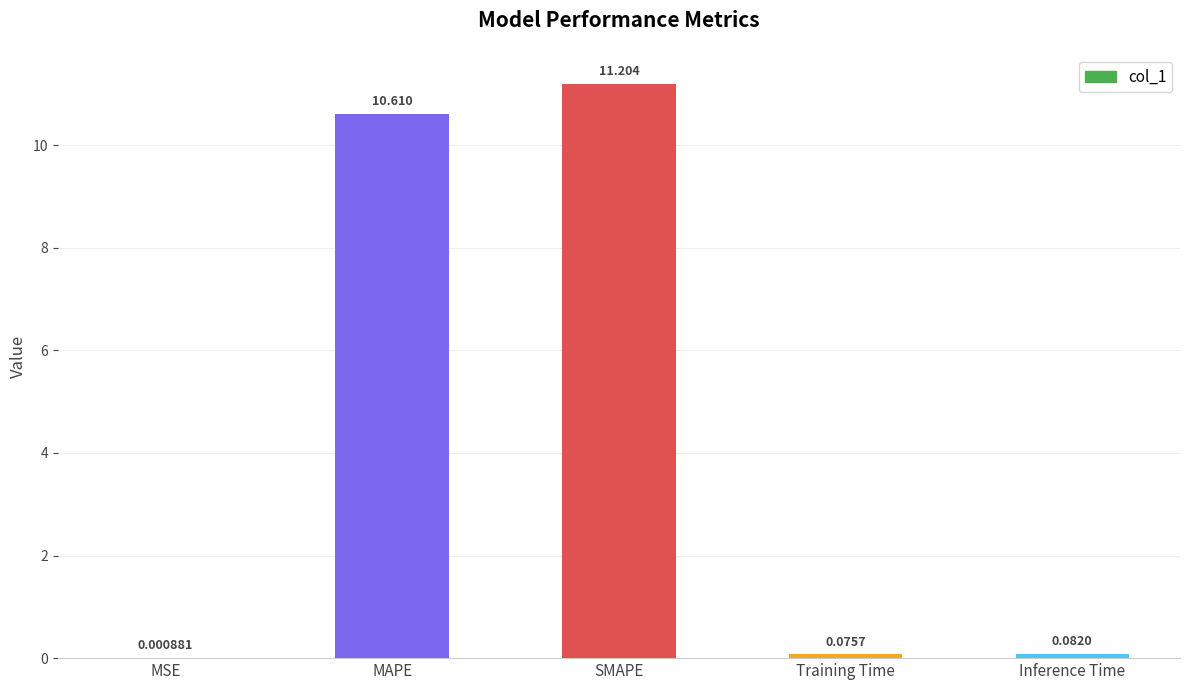

At which category does the chart reach its peak across all series?

SMAPE